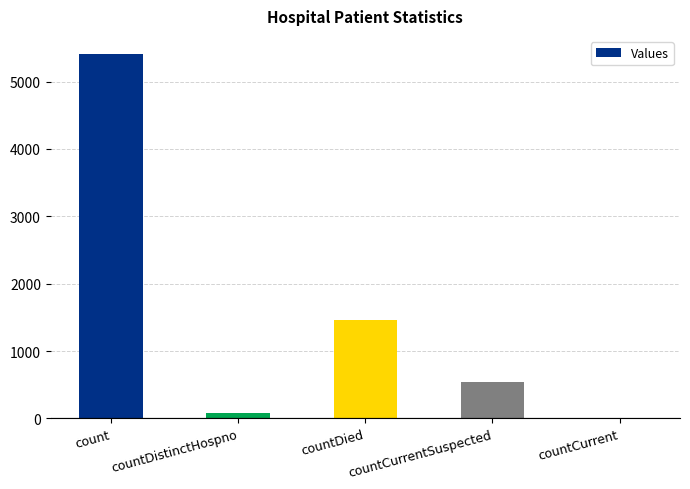

Reading left to right, list all the values displayed in this chart.

count=5408	countDistinctHospno=76	countDied=1467	countCurrentSuspected=537	countCurrent=0